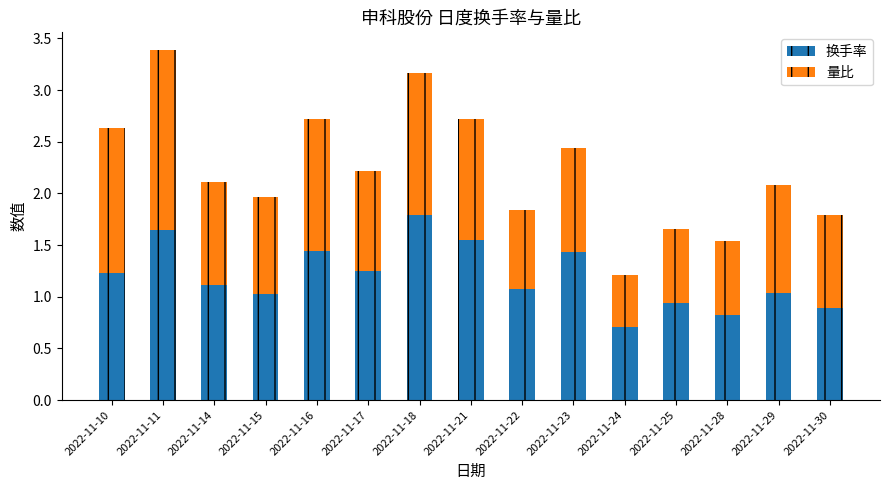

What is the total value across all series at 2022-11-21?

2.7